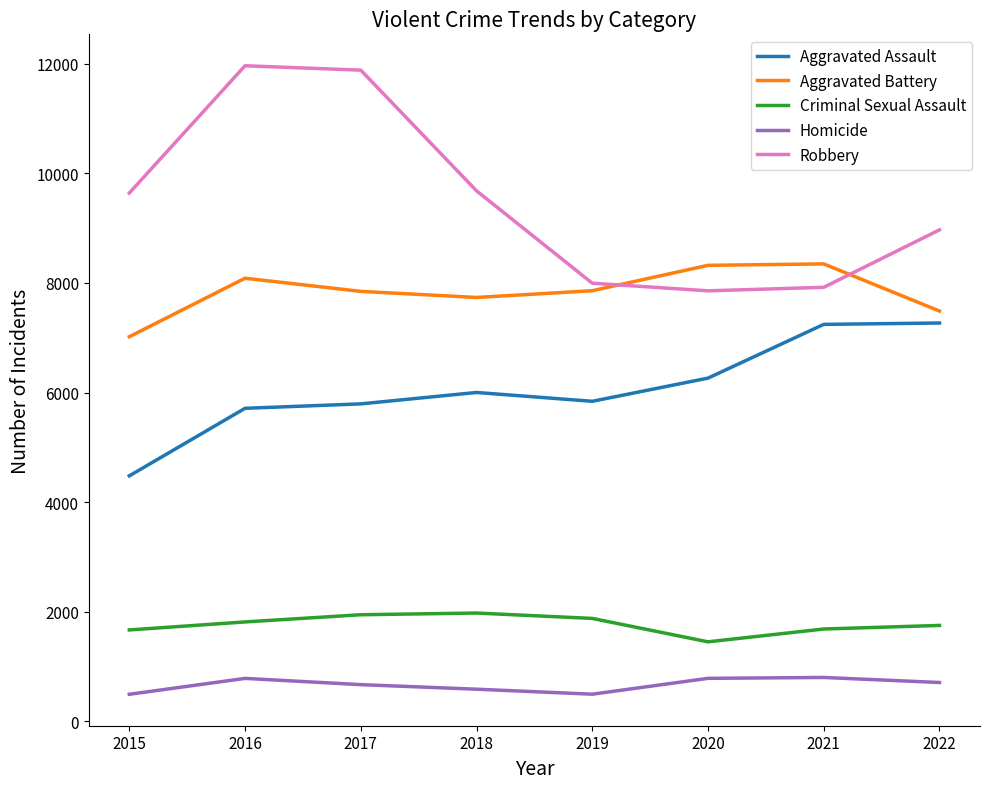

Rank the series at 2015 from lowest to highest value.

Homicide, Criminal Sexual Assault, Aggravated Assault, Aggravated Battery, Robbery